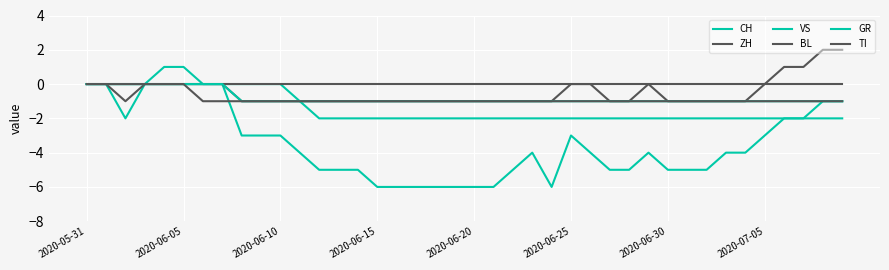

What is the value of the VS point at the 20th from the left?

-2